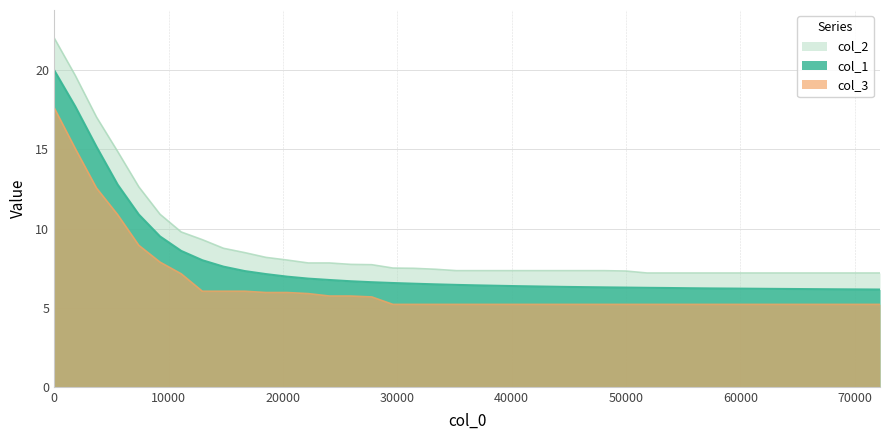

Rank the categories by col_2 value from lowest to highest.

51851, 53703, 55555, 57407, 59259, 61111, 62962, 64814, 66666, 68518, 70370, 72222, 50000, 37037, 38888, 40740, 42592, 44444, 46296, 48148, 35185, 33333, 31481, 29629, 27777, 25925, 22222, 24074, 20370, 18518, 16666, 14814, 12962, 11111, 9259, 7407, 5555, 3703, 1851, 0